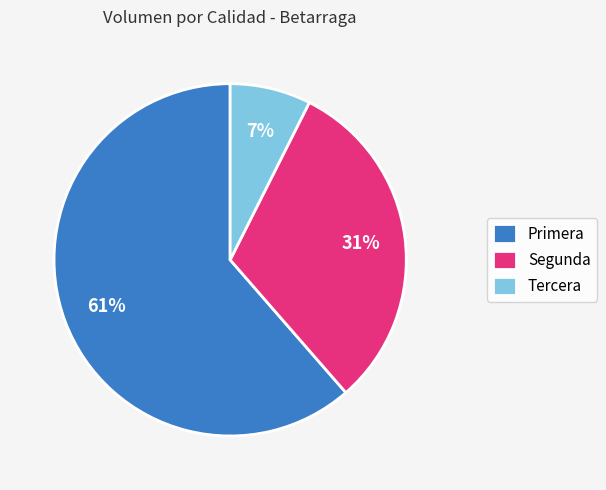

To the nearest percent, what percentage of the pie is Tercera?

7%